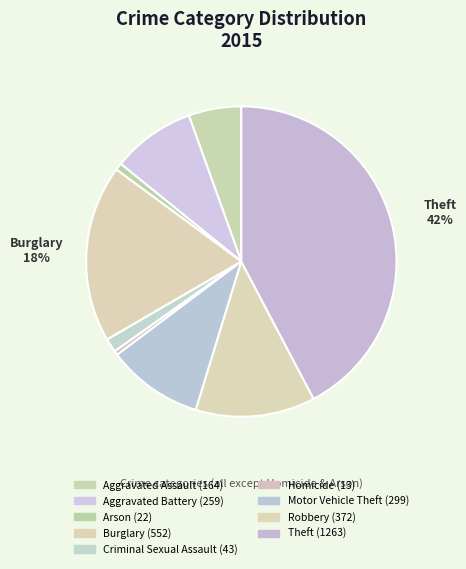

To the nearest percent, what percentage of the pie is Arson?

1%